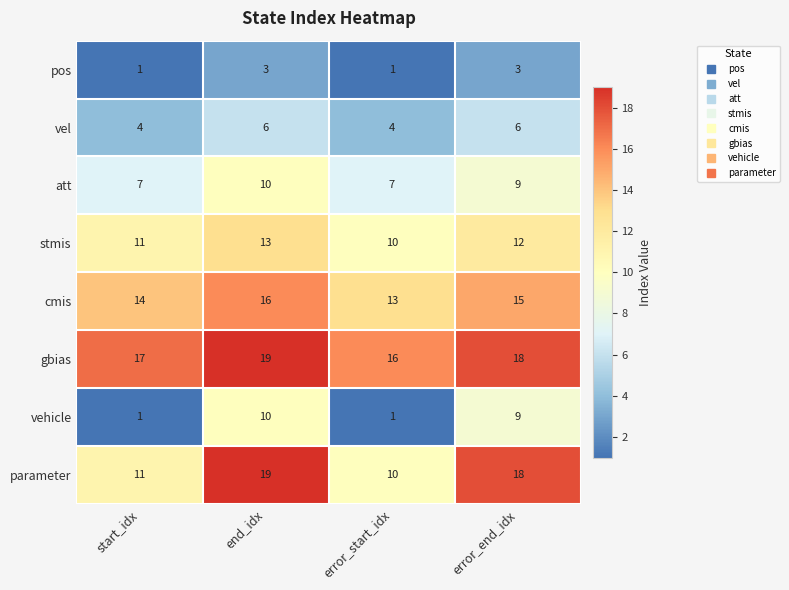

What is the smallest value displayed?

1